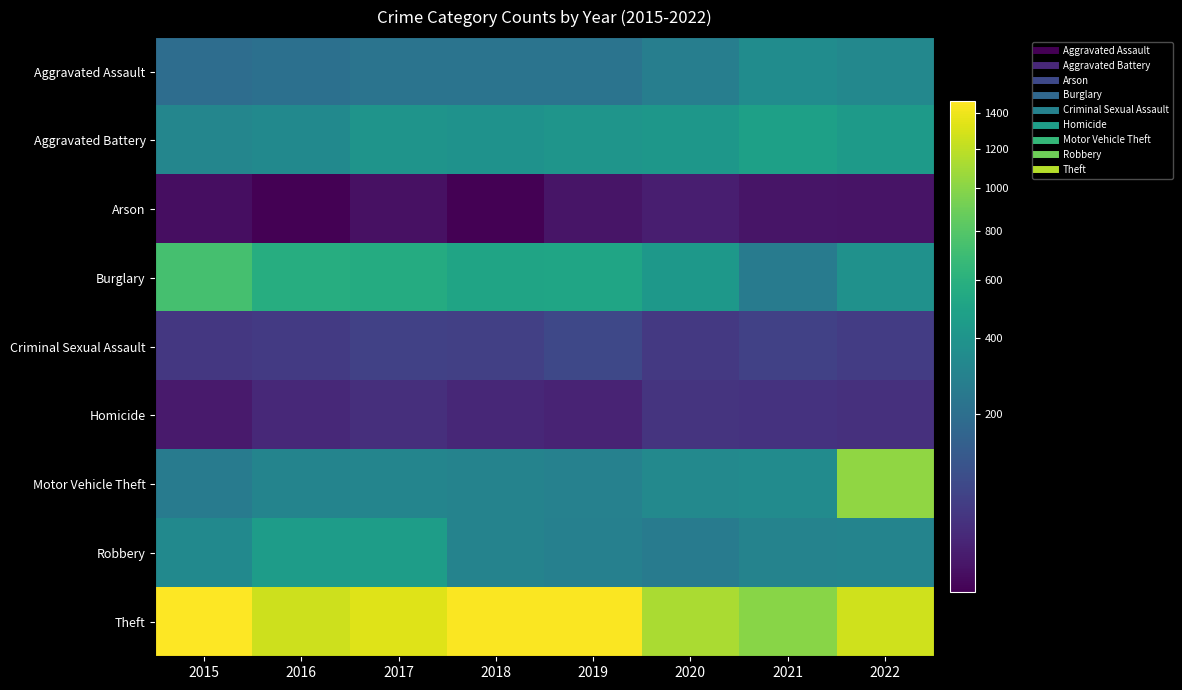

At which category does the chart reach its peak across all series?

2015